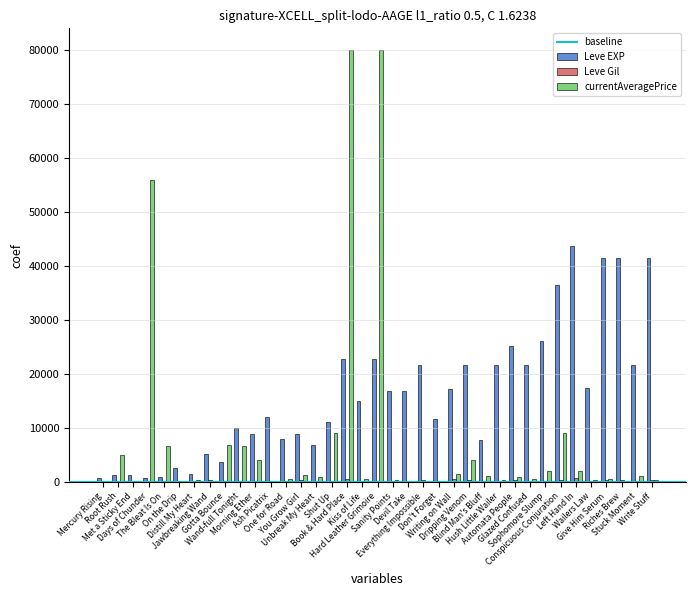

What is the greatest value displayed?

80000.0